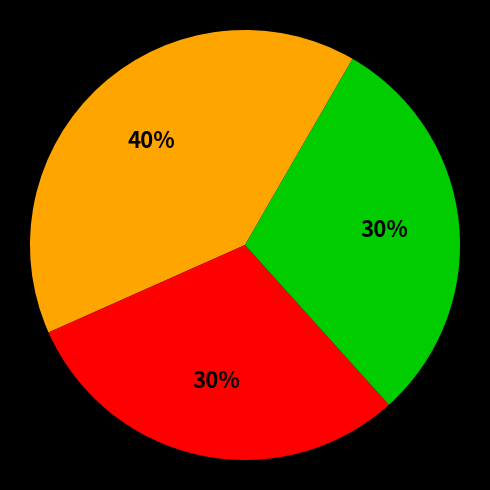

Is there any slice that represents more than half of the pie?

No